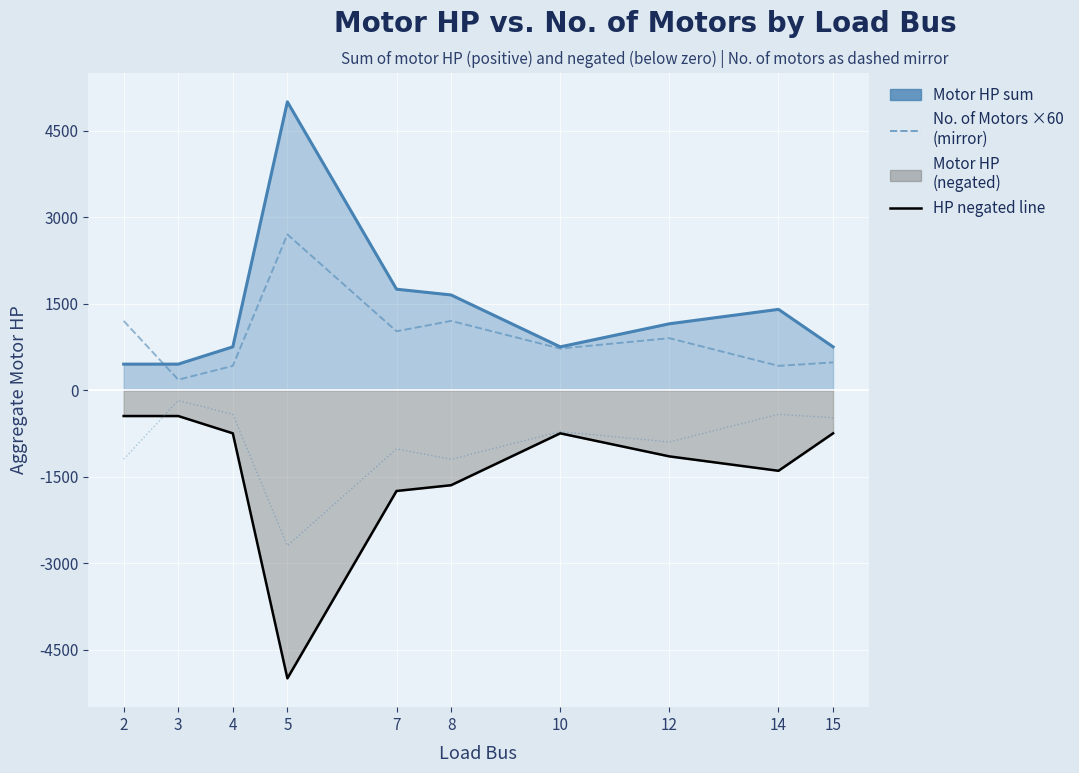

True or false: Motor HP (sum per bus) and Motor HP (negated) intersect in this chart.

False